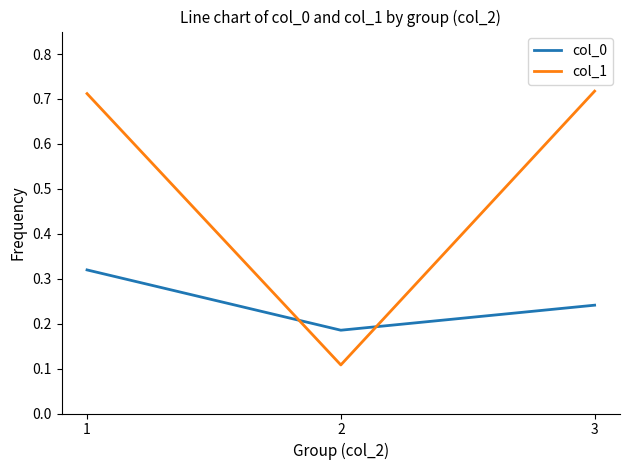

Which series has the widest spread of values?

col_1